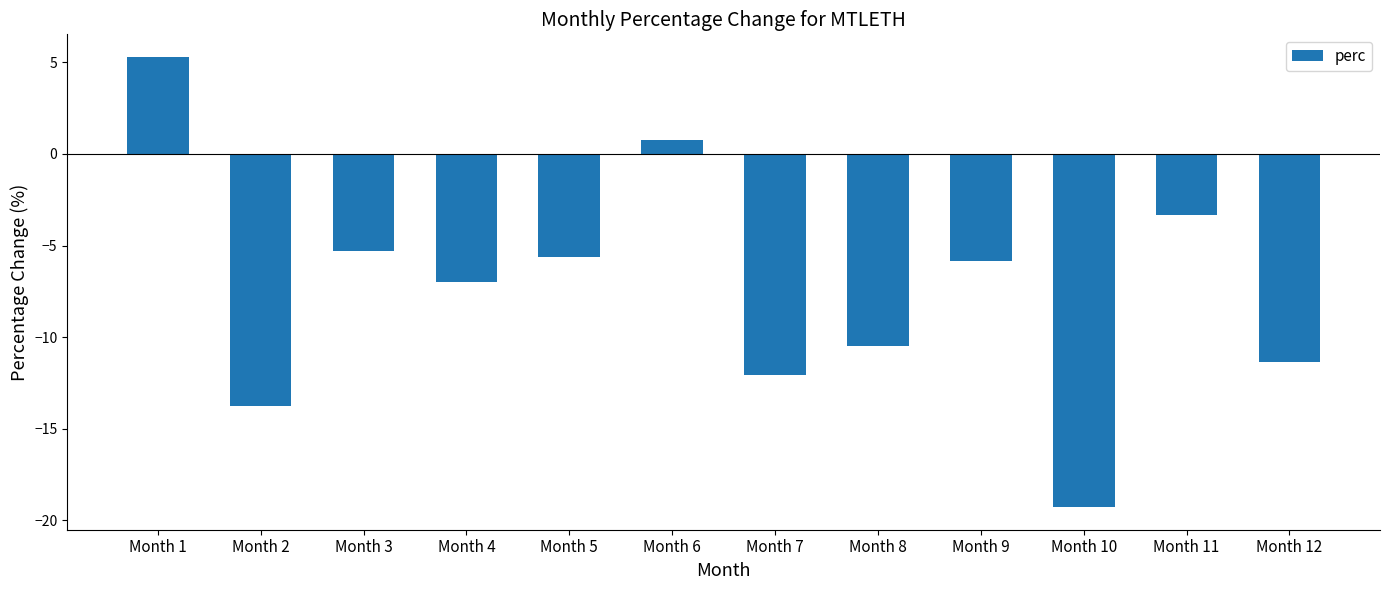

What is the difference between the values at Month 10 and Month 6?

20.0